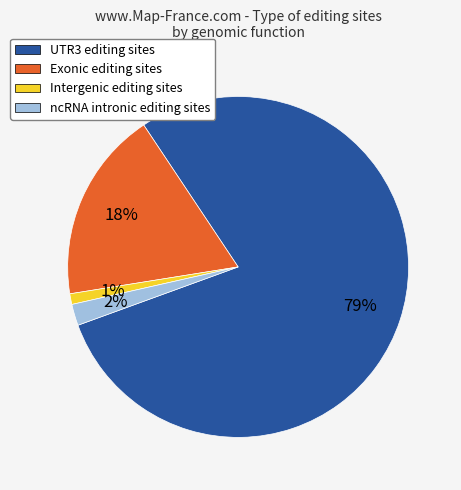

To the nearest percent, what percentage of the pie is ncRNA intronic editing sites?

2%